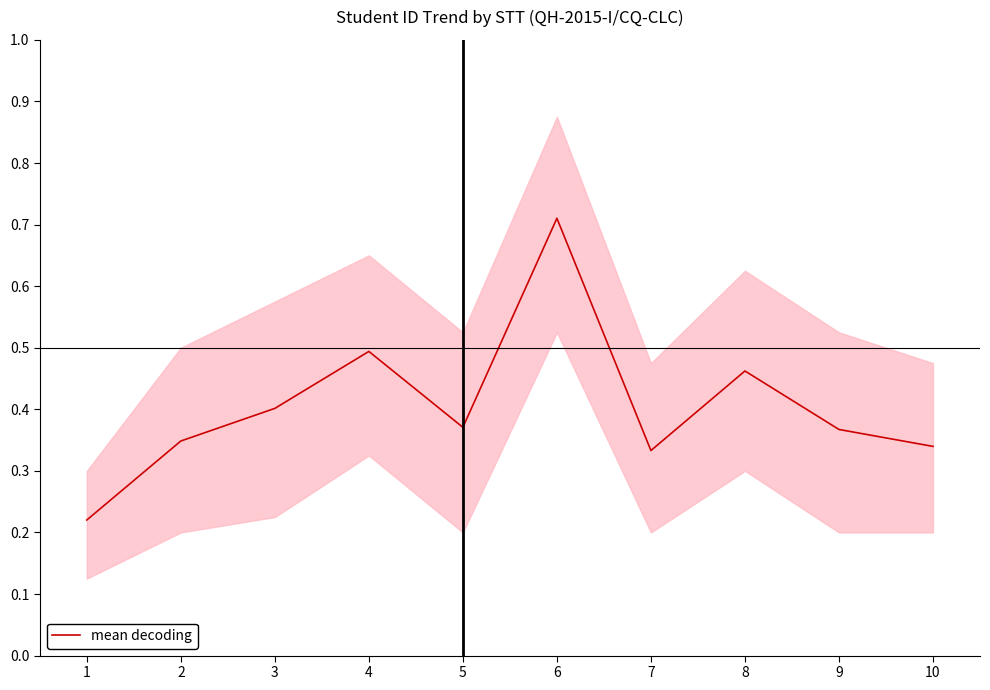

What is the average value?

0.4